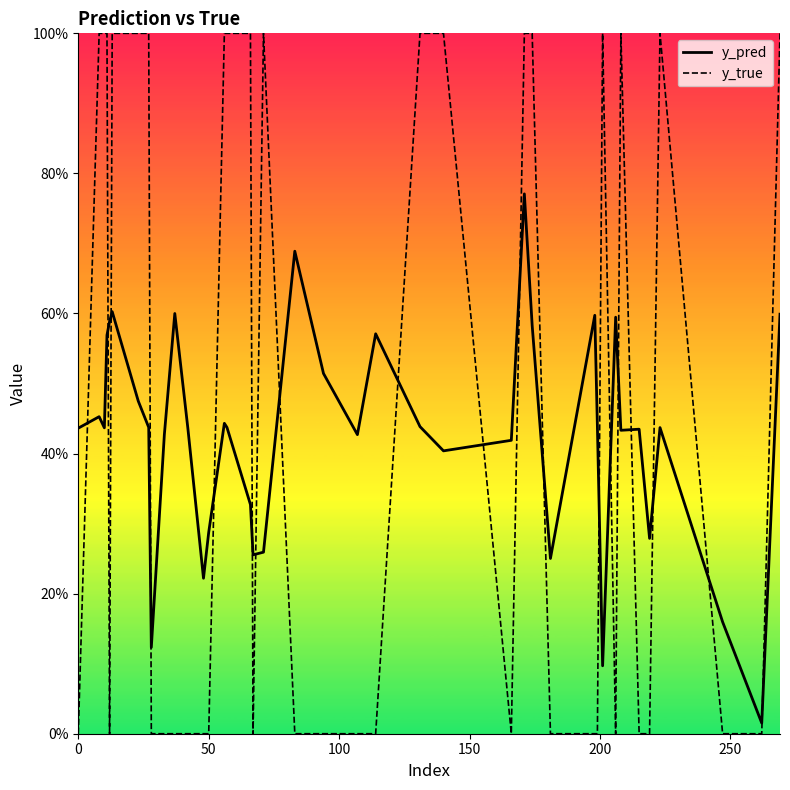

What are all the series names shown in the legend?

y_pred, y_true